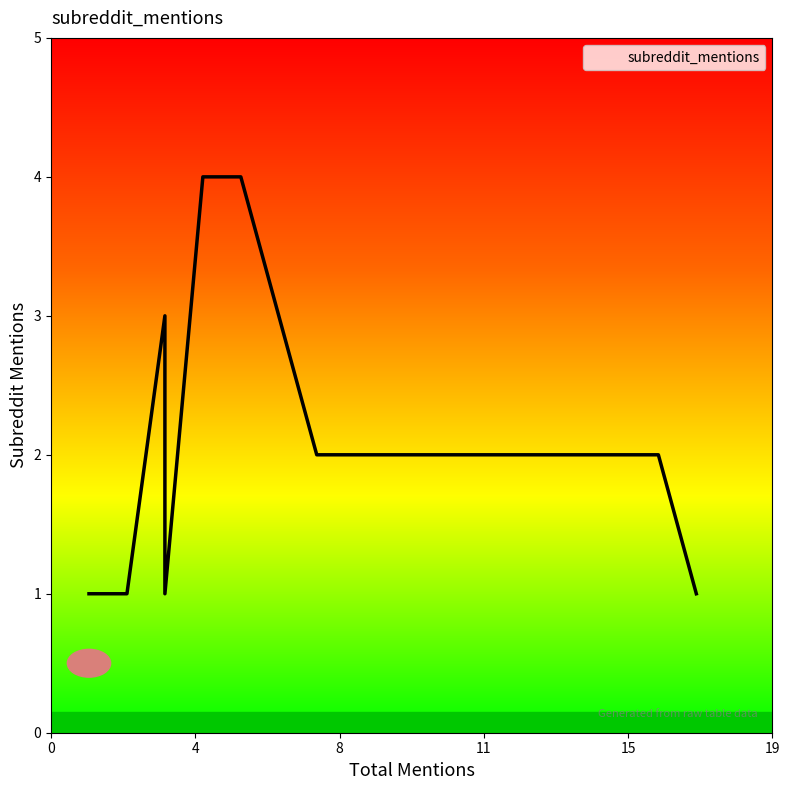

What is the approximate value at 3?

3